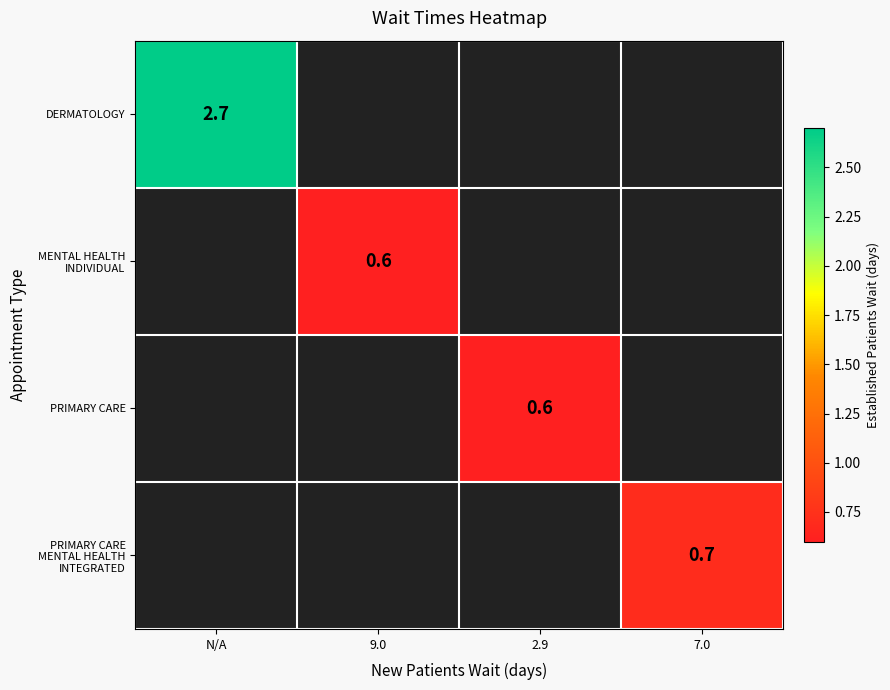

How many categories are shown in the chart?

4